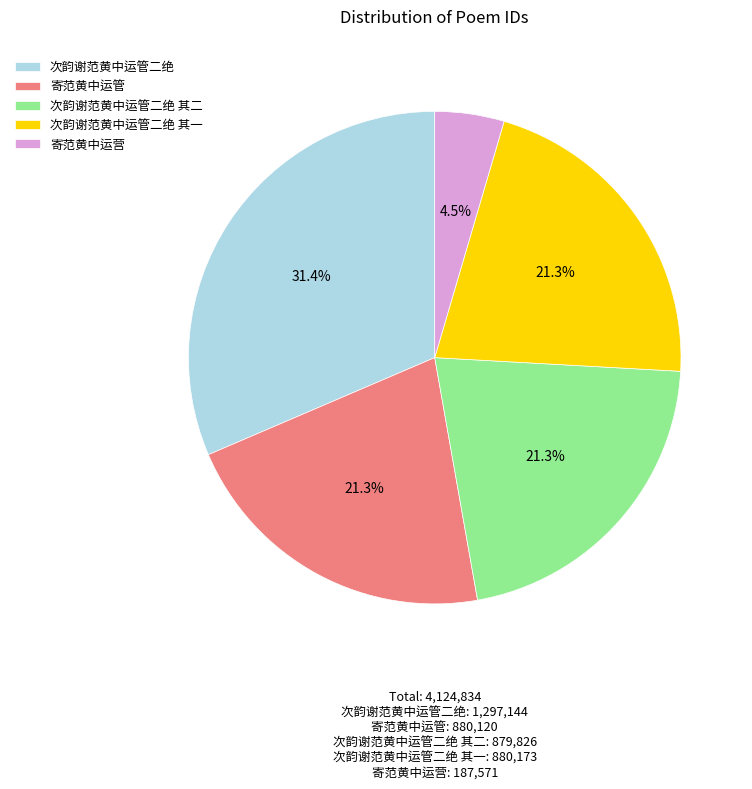

Does 寄范黄中运营 represent more than half of the total?

No